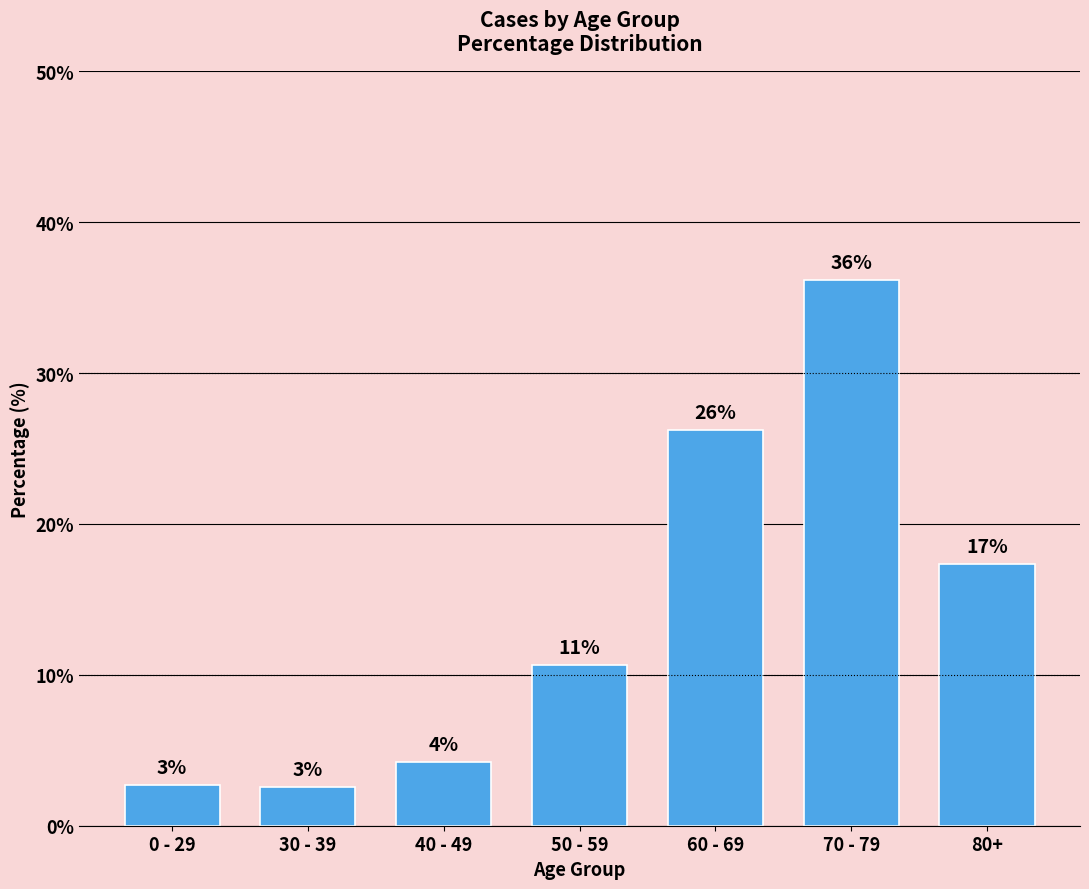

Rank the categories by value from lowest to highest.

30 - 39, 0 - 29, 40 - 49, 50 - 59, 80+, 60 - 69, 70 - 79